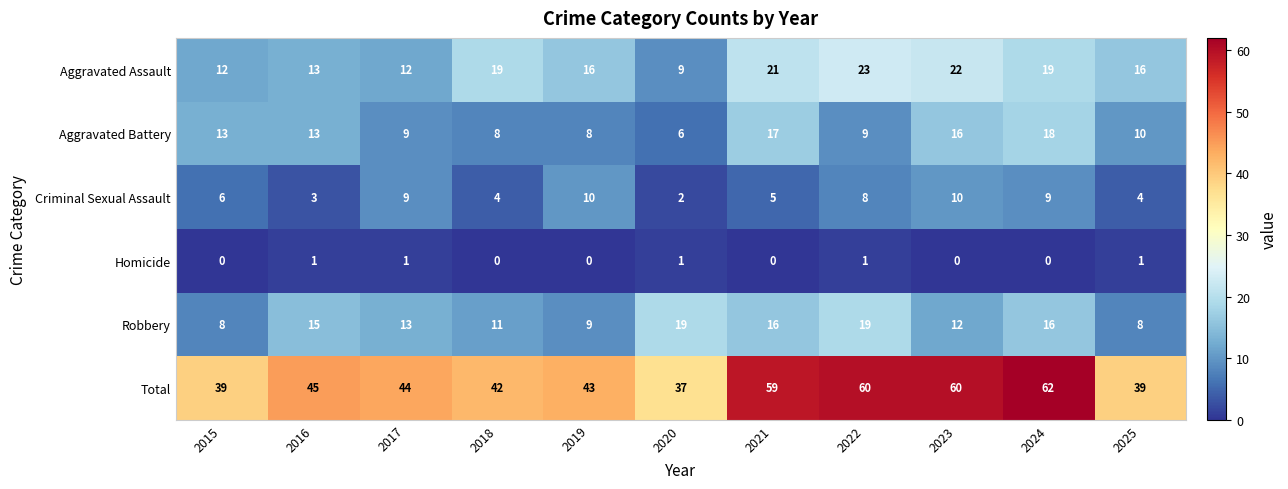

Which category has the highest value in the Total series?

2024